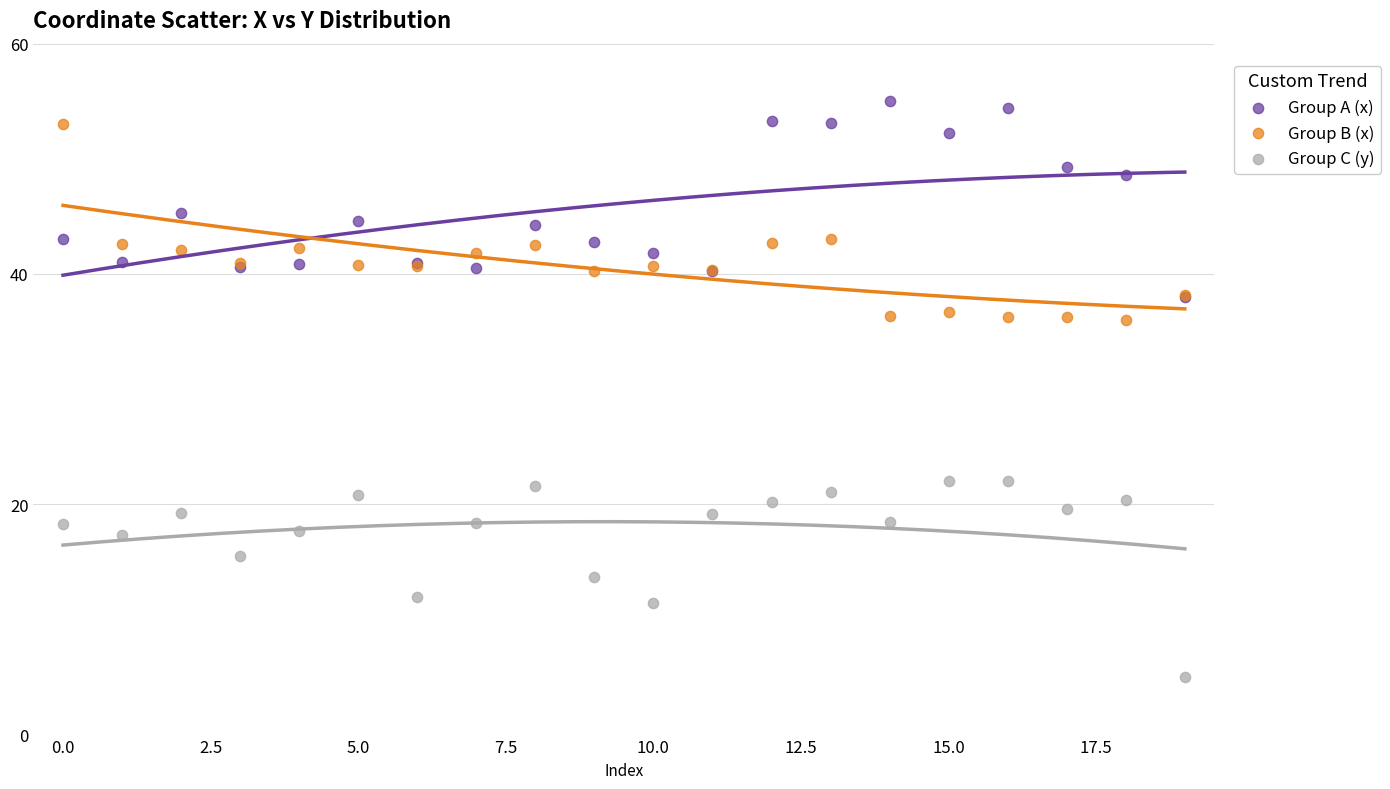

In the Group A (x) series, what Y value is closest to 46?

45.3